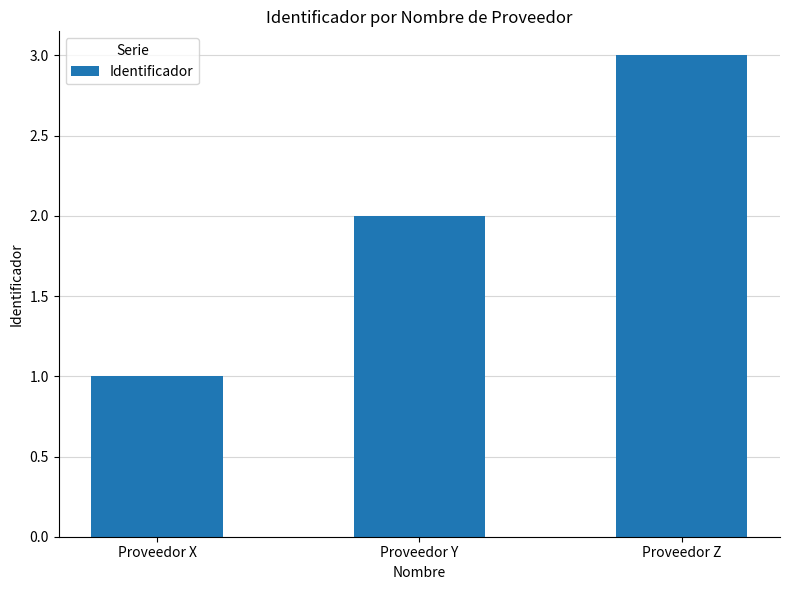

Reading right to left, list all the values displayed in this chart.

3	2	1